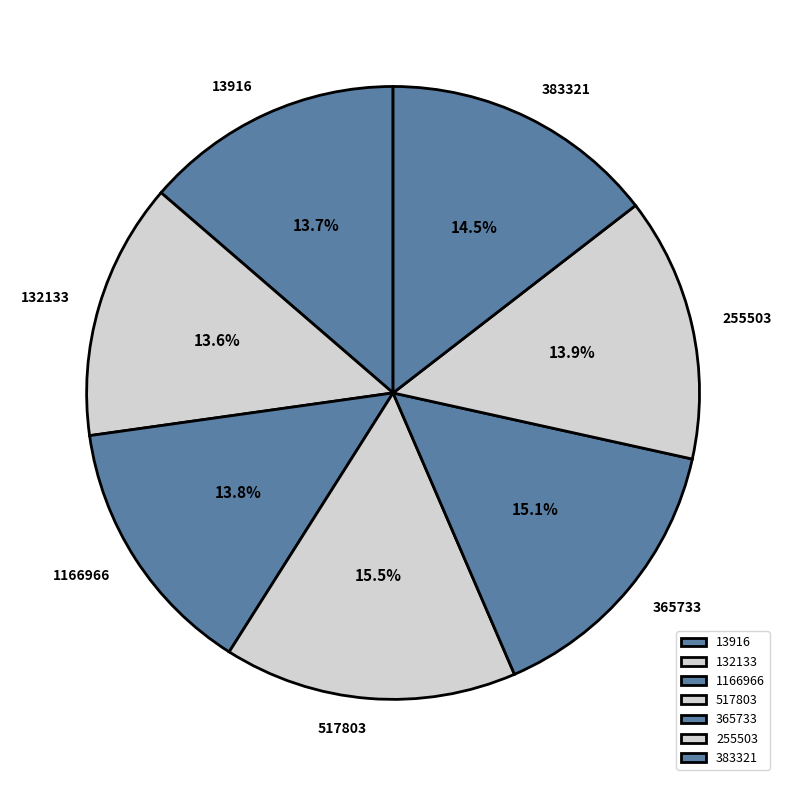

Approximately how many times larger is the value at 365733 compared to 132133?

1.1